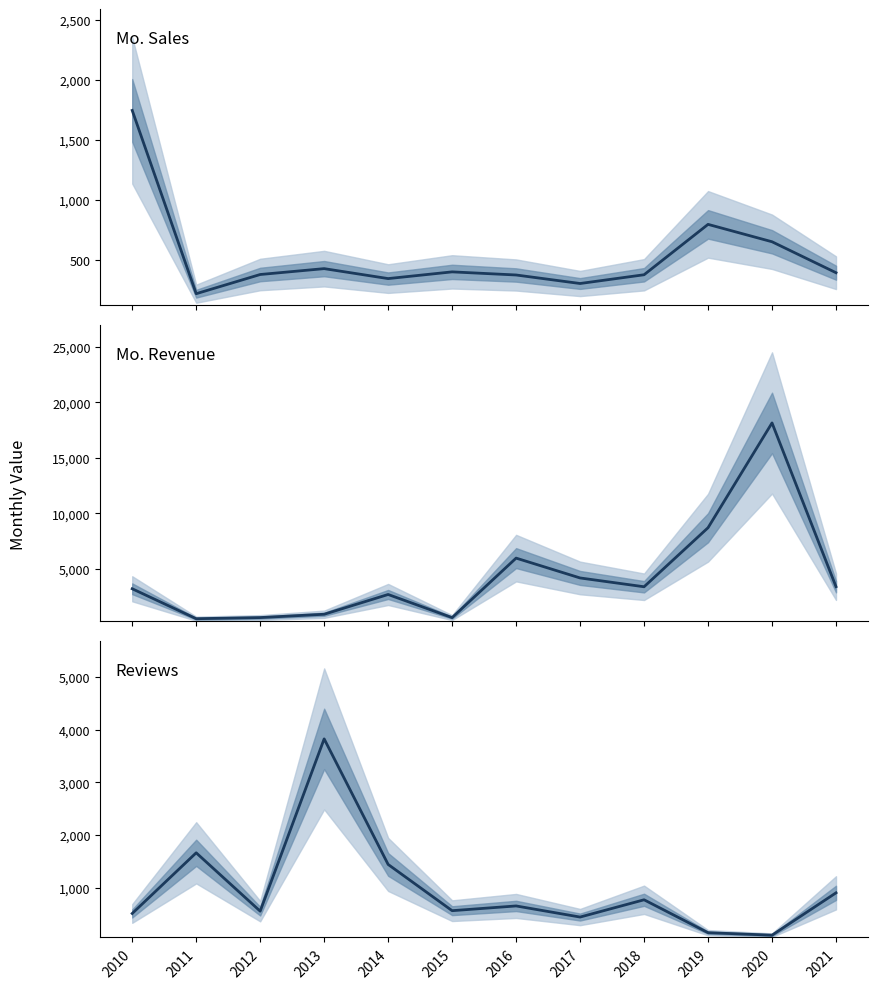

True or false: Mo. Sales and Mo. Revenue intersect in this chart.

False